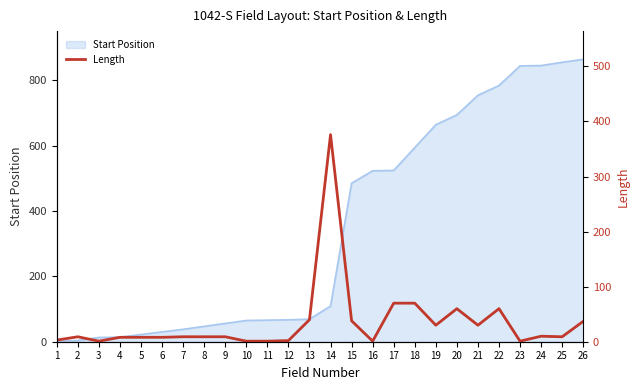

The value of Start Position at 11 is 66. True or false?

True